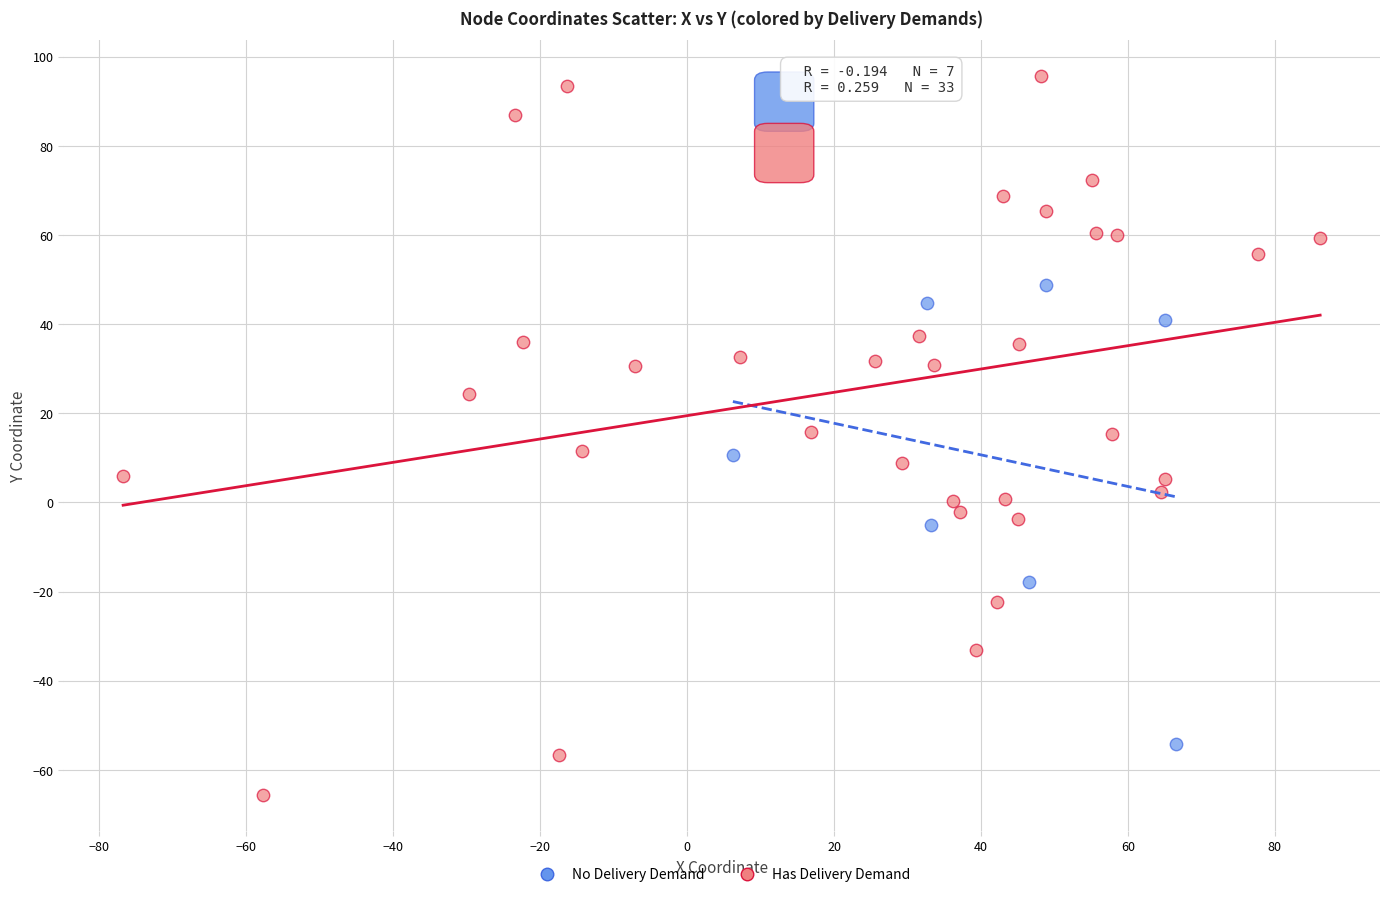

What are all the series names shown in the legend?

No Delivery Demand, Has Delivery Demand